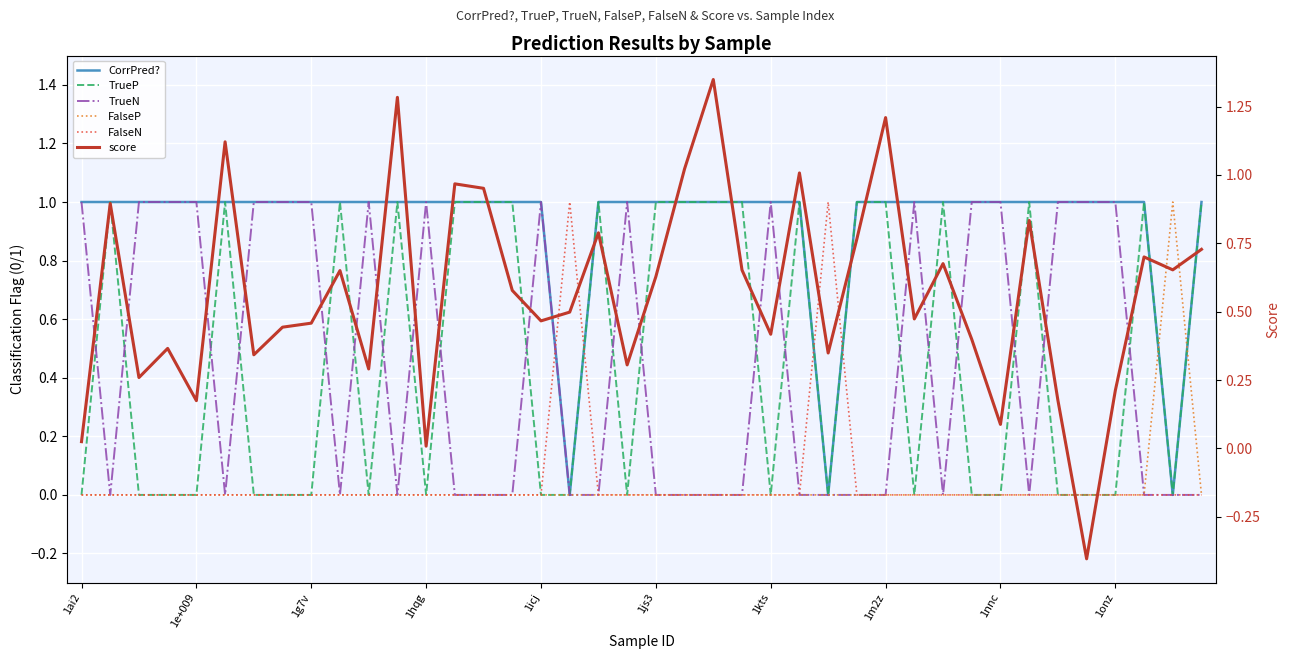

What is the difference between the maximum and minimum values in the TrueN series?

1.0